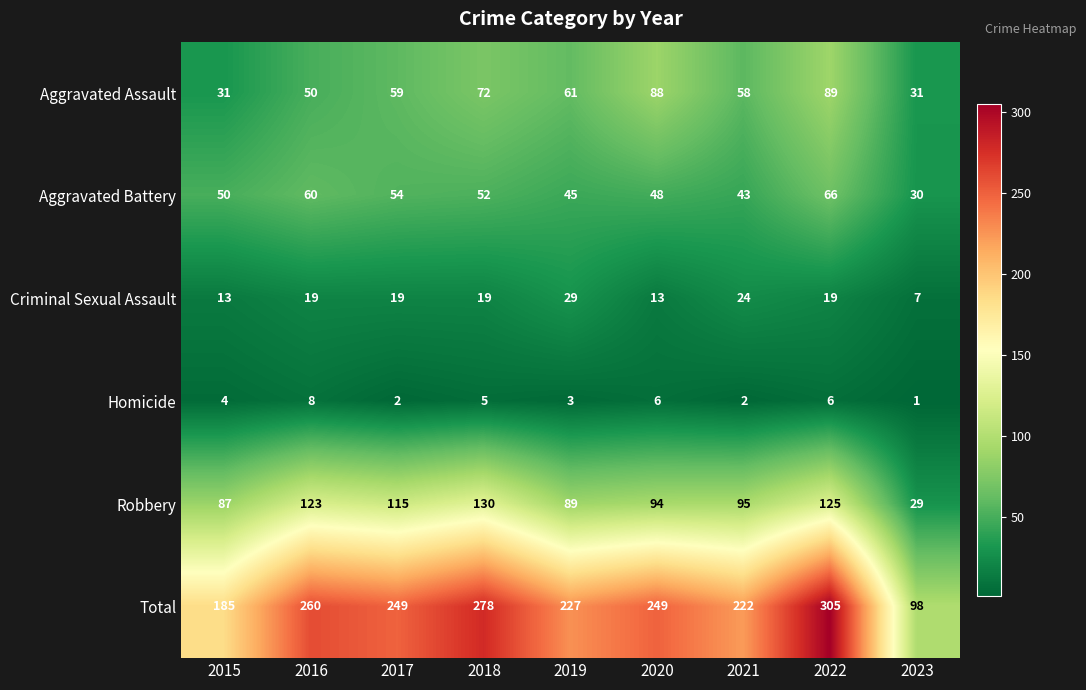

What is the sum of the Total values at 2015 and 2017?

434